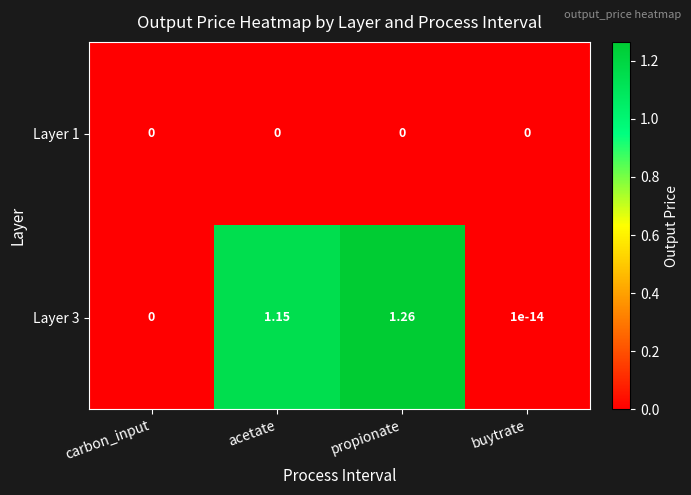

Where does the Layer 3 series first go above 1?

acetate